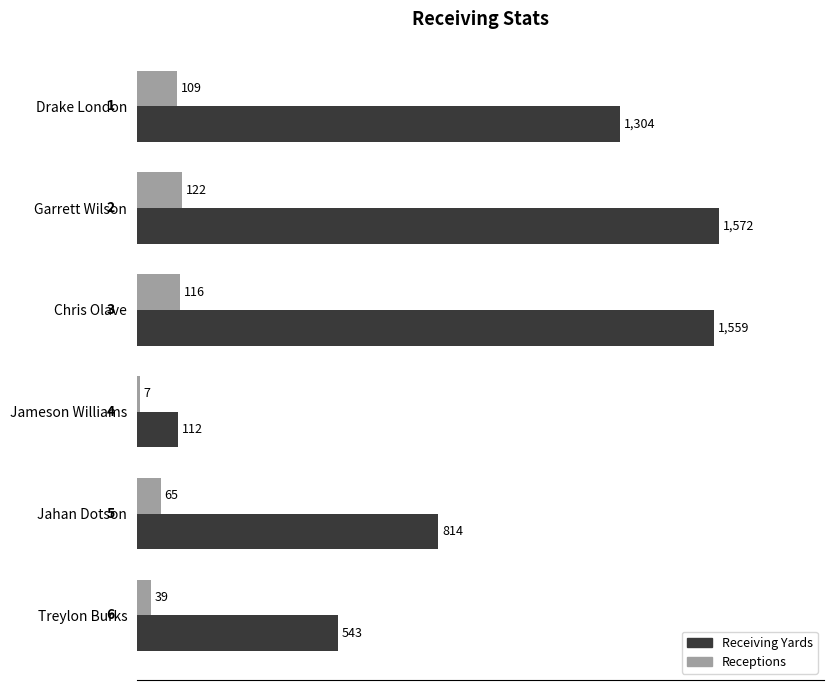

What is the difference between the Receptions values at Garrett Wilson and Treylon Burks?

83